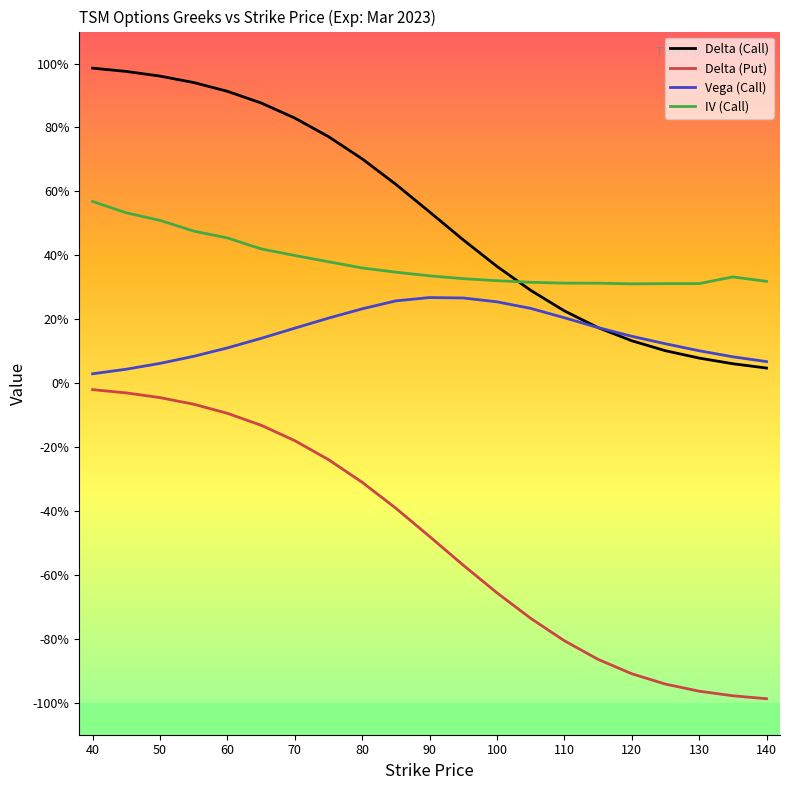

List the series in order of their peak value, lowest first.

Delta (Put), Vega (Call), IV (Call), Delta (Call)